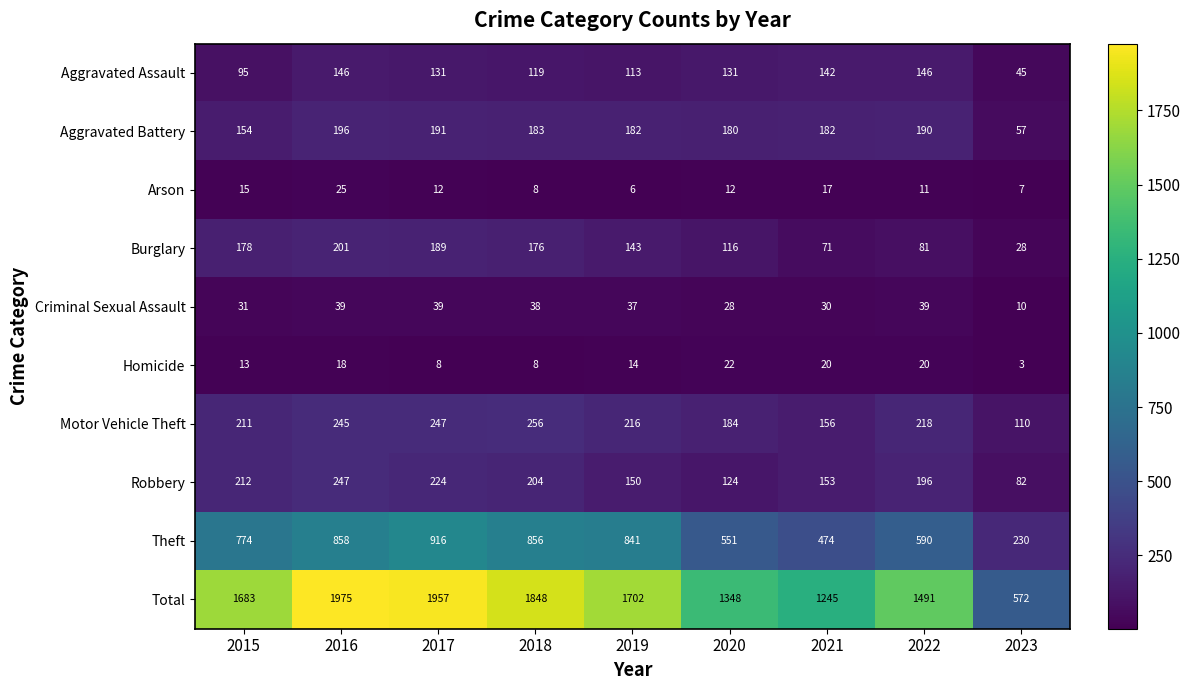

Where is Aggravated Battery nearest to the value 126?

2015